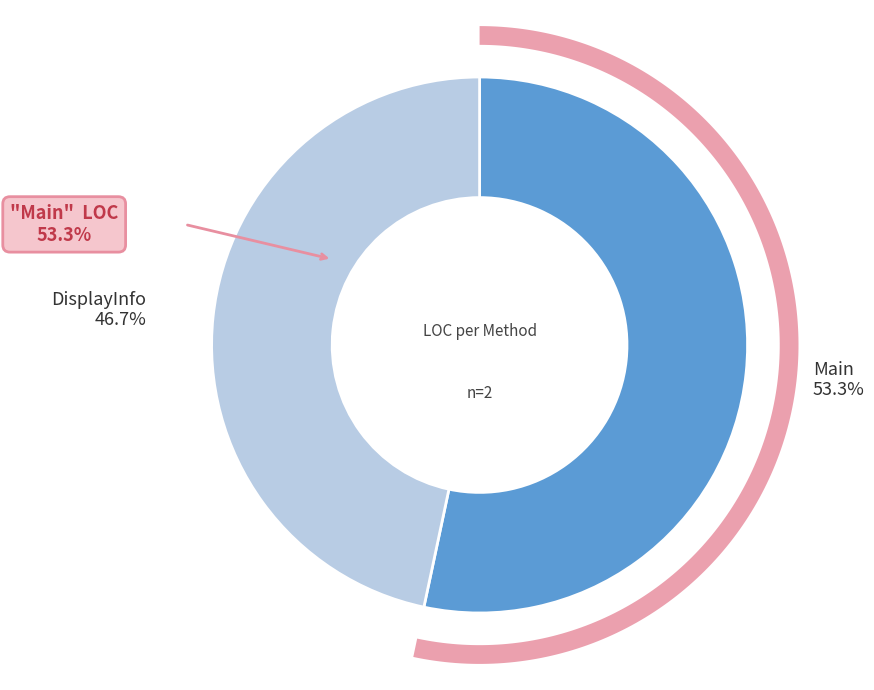

What percentage do Main and DisplayInfo together represent?

100.0%